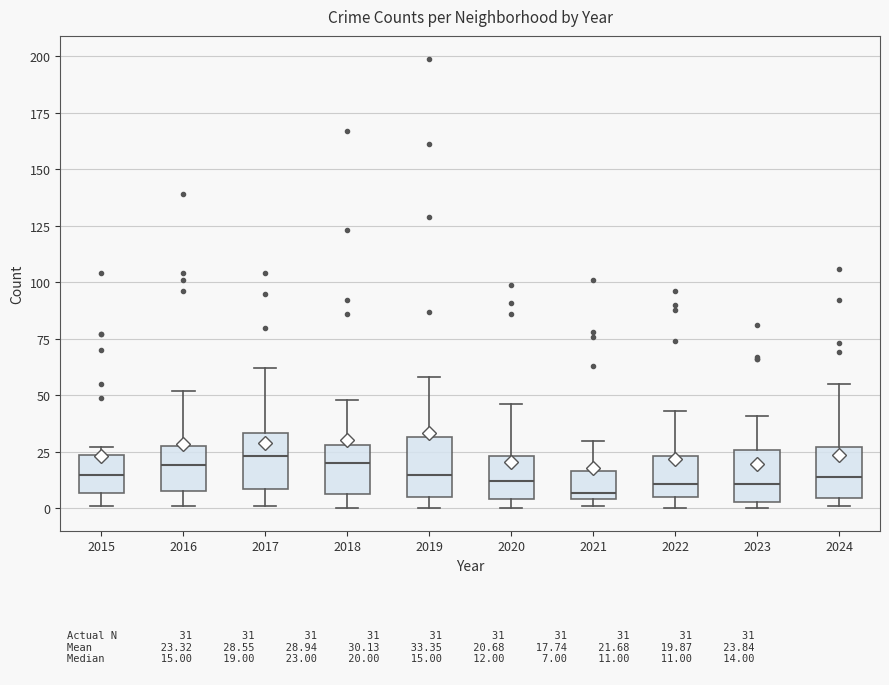

Reading left to right, transcribe this box plot: for each box, give where its median line is, the range the box spans, and where its two whiskers end, as read against the y-axis. The values are not printed on the chart, so give them approximately, as read against the axis.

2015: median 15, box 5 to 25, whiskers 0 to 25 (just above the box's upper edge)
2016: median 20, box 10 to 30, whiskers 0 to 50
2017: median 25, box 10 to 35, whiskers 0 to 60
2018: median 20, box 5 to 30, whiskers 0 to 50
2019: median 15, box 5 to 30, whiskers 0 to 60
2020: median 10, box 5 to 25, whiskers 0 to 45
2021: median 5 (just above the box's lower edge), box 5 to 15, whiskers 0 to 30
2022: median 10, box 5 to 25, whiskers 0 to 45
2023: median 10, box 5 to 25, whiskers 0 to 40
2024: median 15, box 5 to 25, whiskers 0 to 55